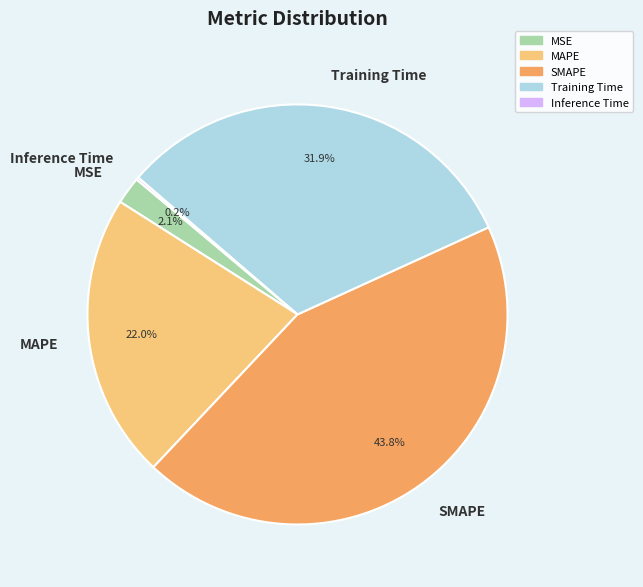

Is it true that MAPE is 36% of the pie?

False